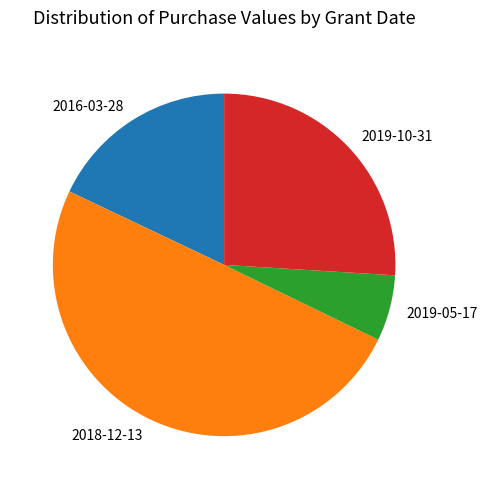

Which category has the biggest portion of the pie?

2018-12-13